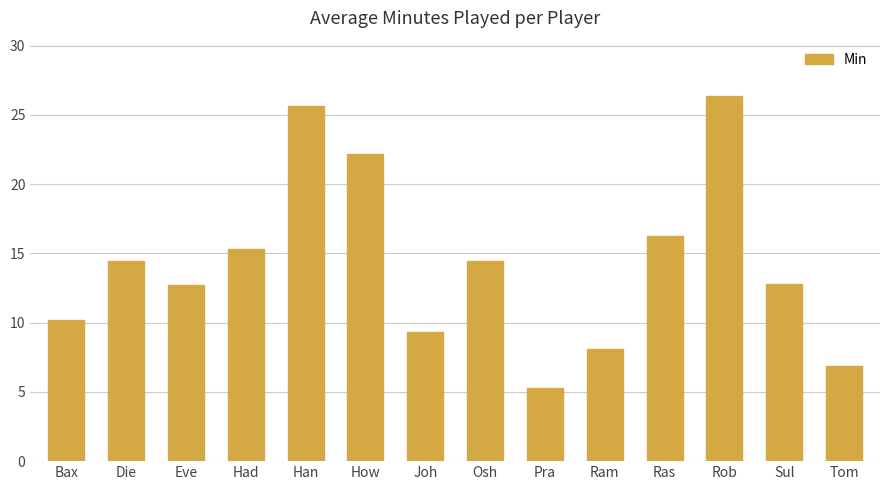

True or false: the data shows 2.7 at Tom.

False